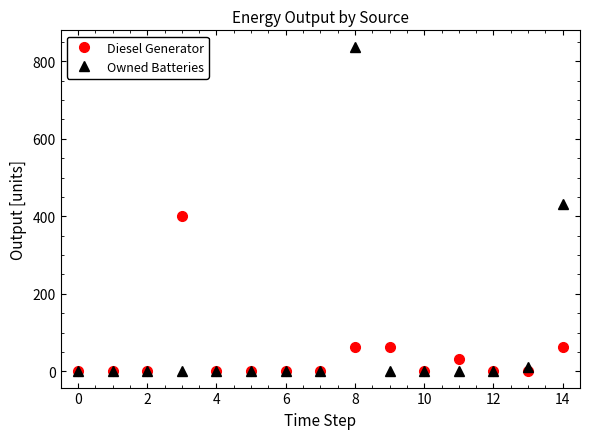

Rank the series by their maximum value, from lowest to highest.

Diesel Generator, Owned Batteries